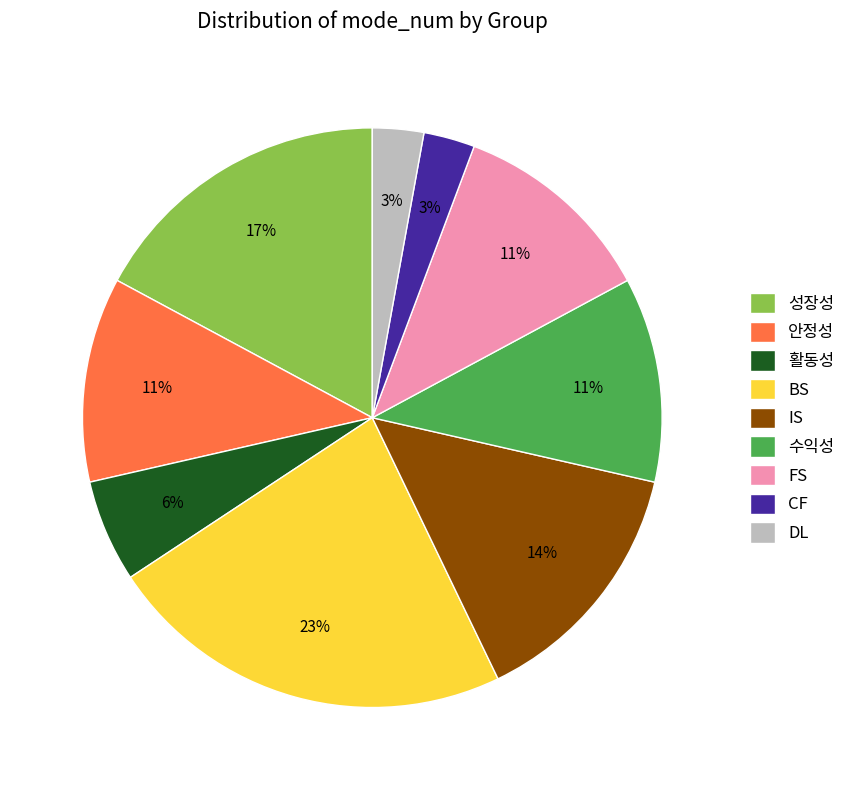

To the nearest percent, what percentage of the pie is 활동성?

6%